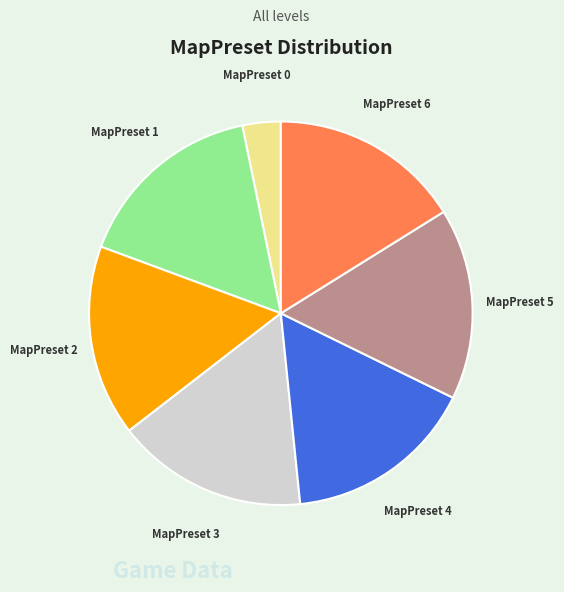

Which slice is the smallest?

MapPreset 0